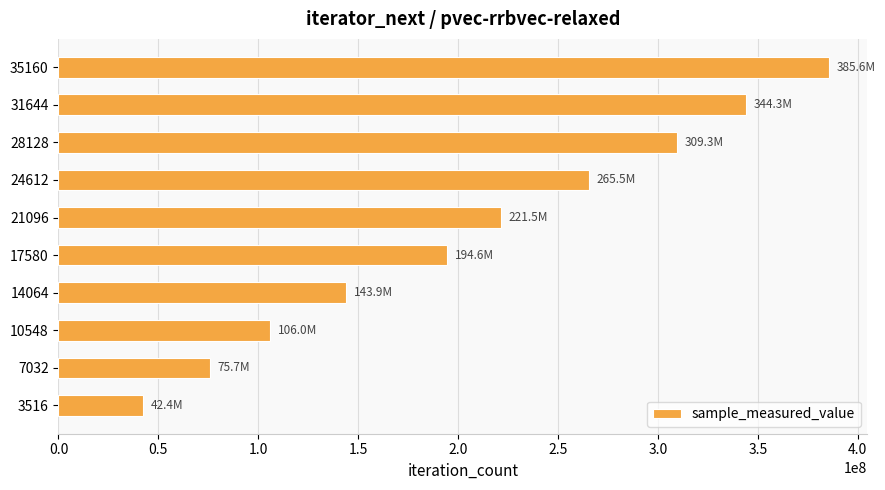

Is it true that the value at 17580 is 258217645?

False